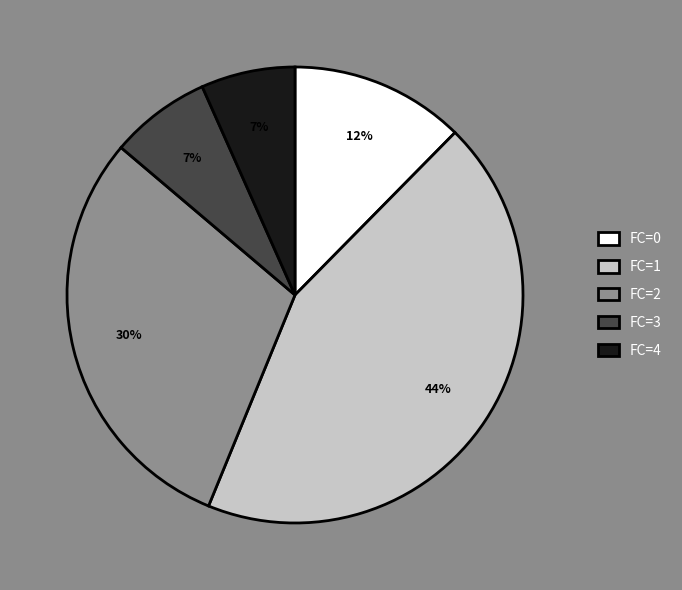

Does any single category account for the majority?

No